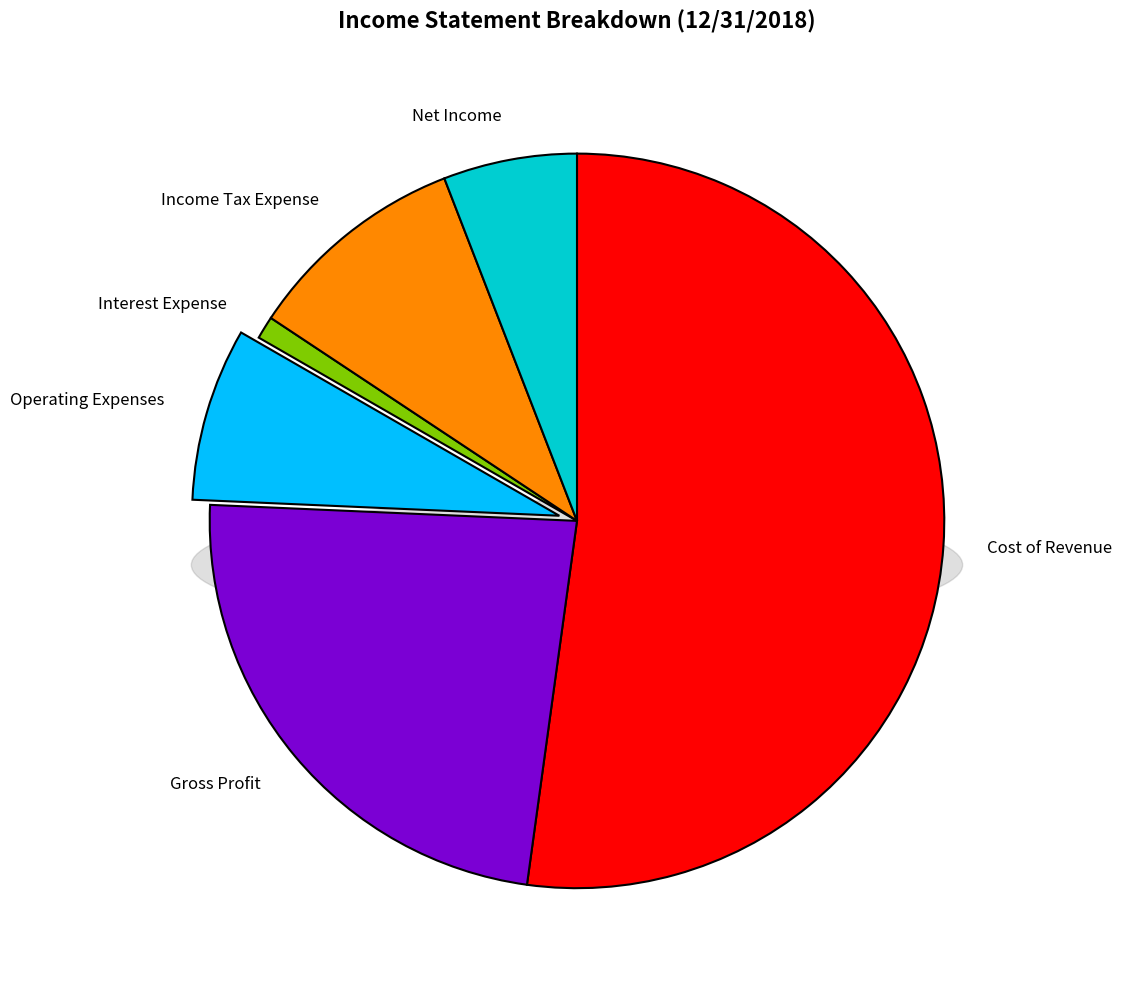

What is the change in value from Operating Expenses to Interest Expense?

-2710532